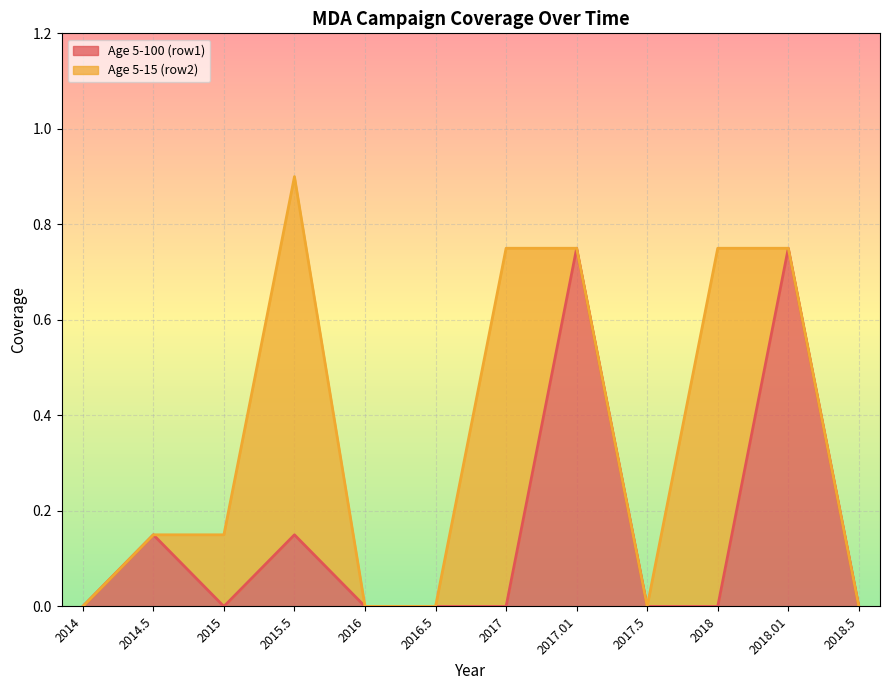

What is the difference between the second highest and second lowest values?

0.8